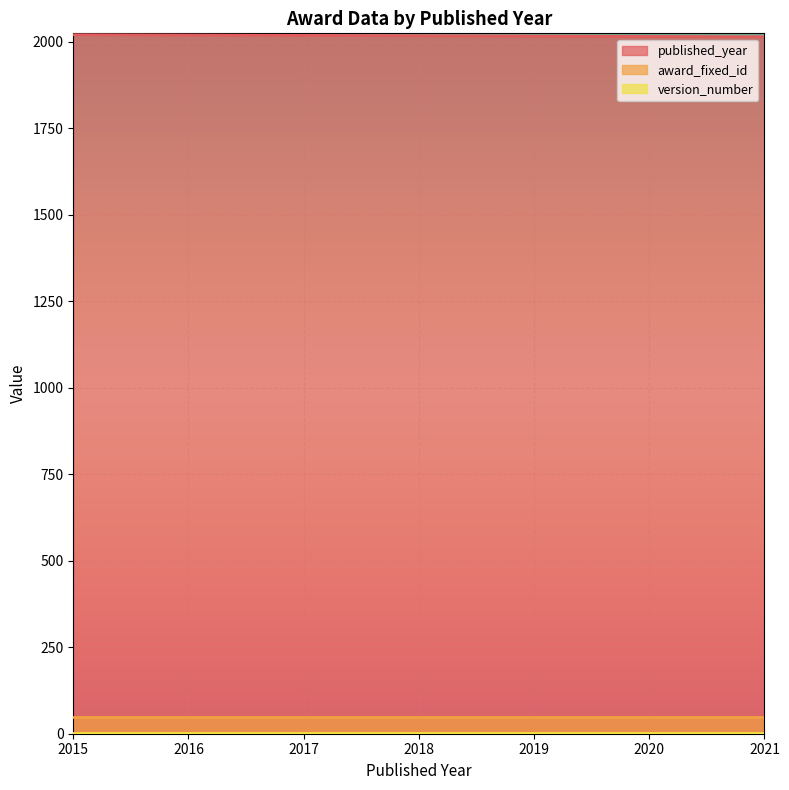

True or false: version_number has more than 1 interior local peaks.

False